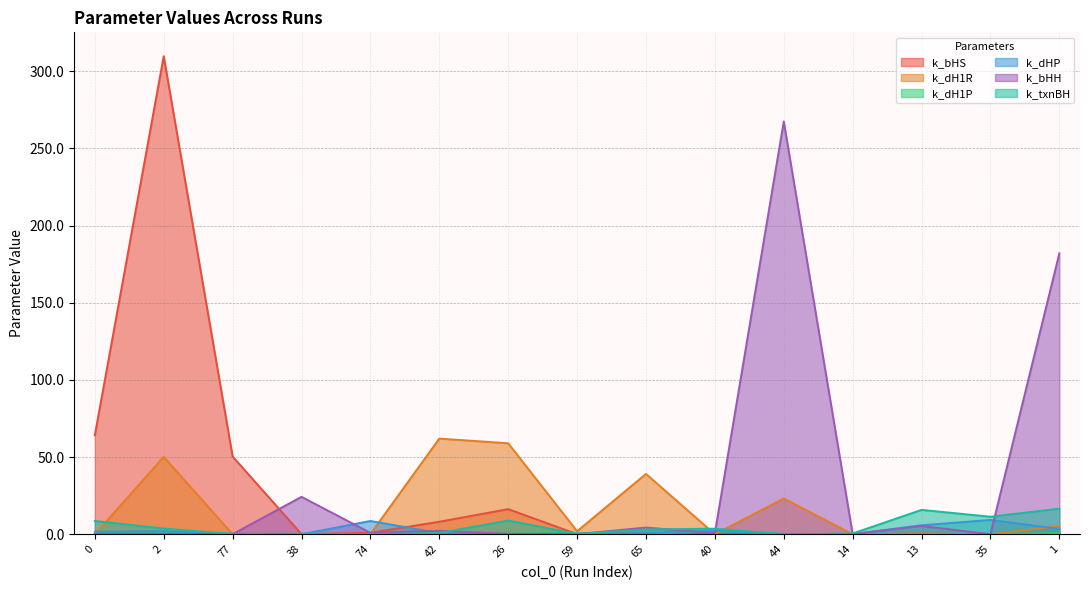

True or false: k_bHH has a value of 267.4 at 44.

True